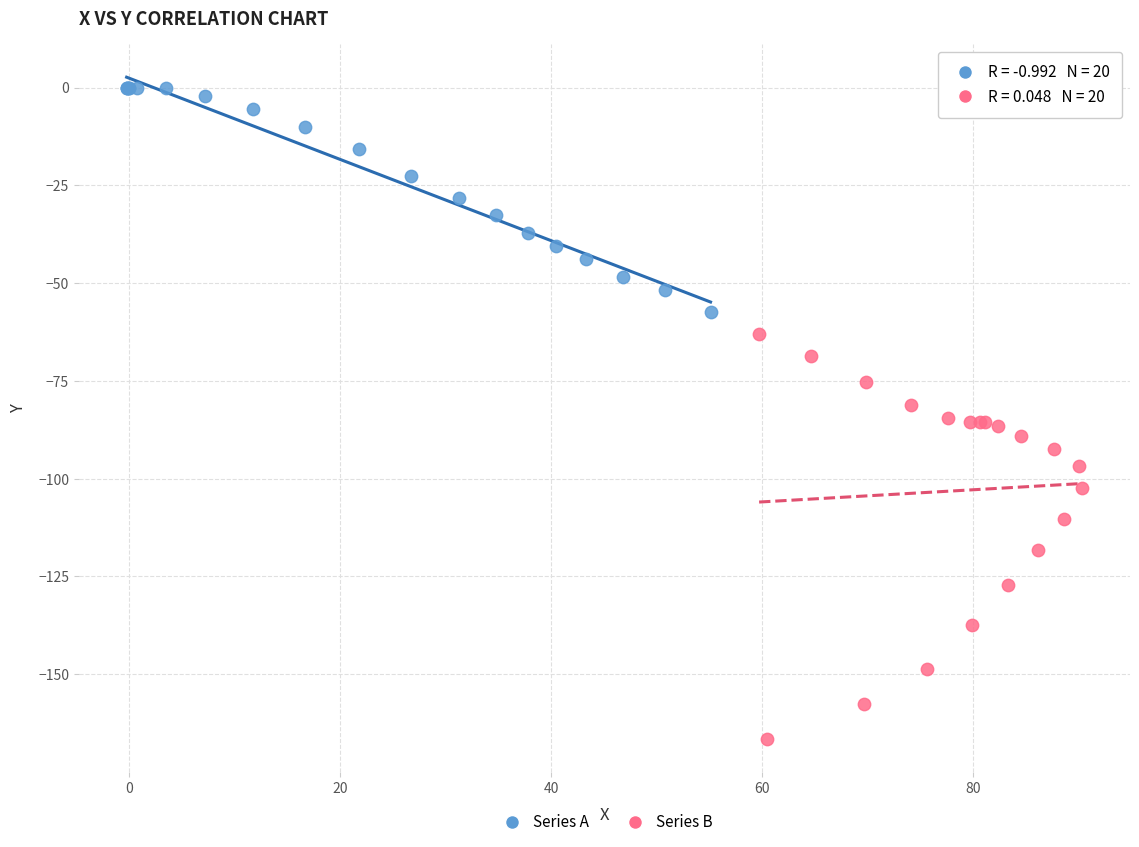

What are all the series names shown in the legend?

Series A, Series B